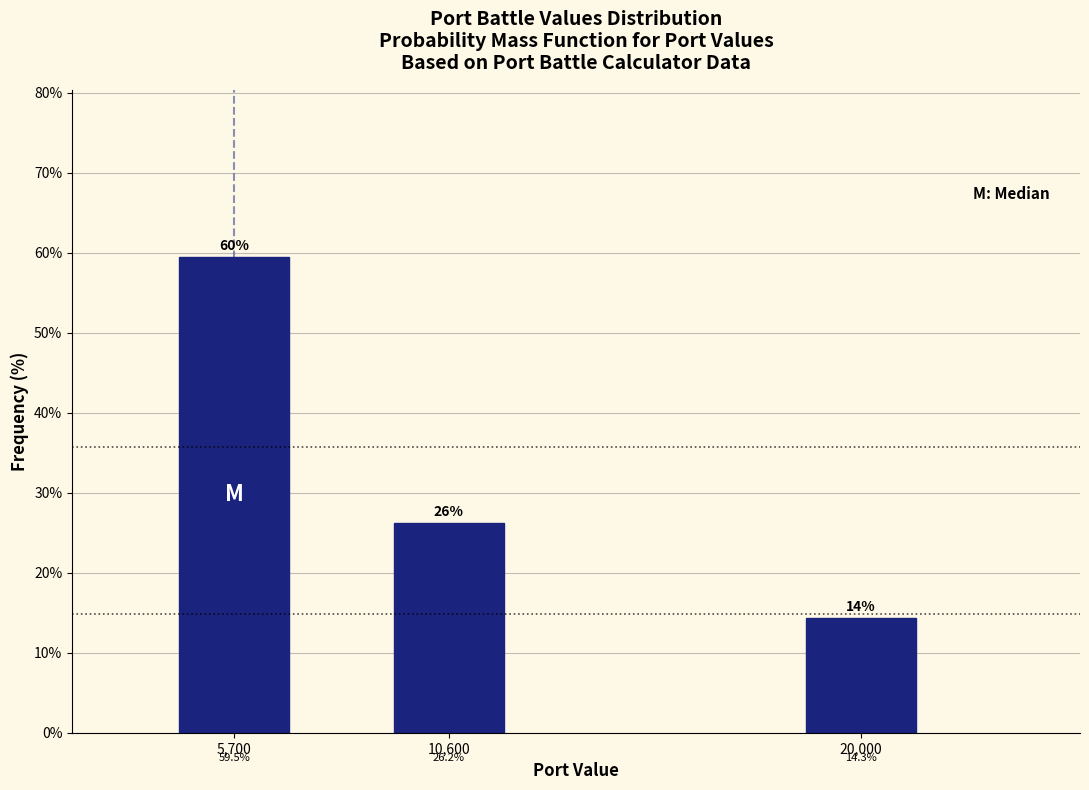

Reading right to left, transcribe all the data shown in this chart.

14.3	26.2	59.5